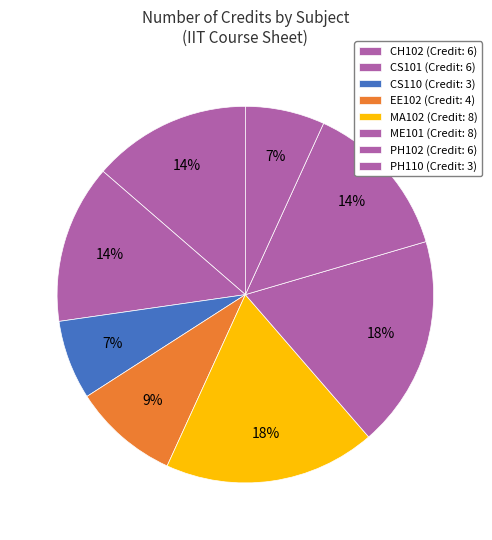

To the nearest percent, what portion does CS101 represent?

14%